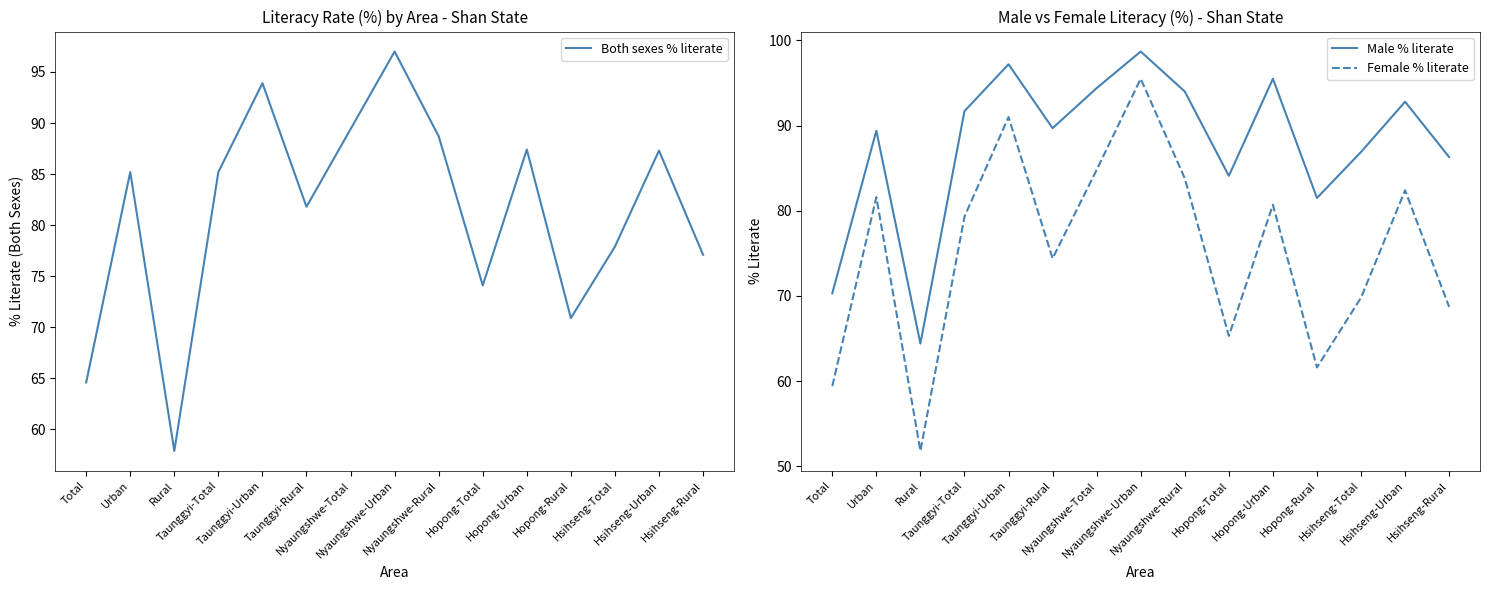

Reading left to right, what are all the values shown in this chart?

Both sexes % literate: Total=64.6	Urban=85.2	Rural=57.9	Taunggyi-Total=85.2	Taunggyi-Urban=93.9	Taunggyi-Rural=81.8	Nyaungshwe-Total=89.4	Nyaungshwe-Urban=97.0	Nyaungshwe-Rural=88.7	Hopong-Total=74.1	Hopong-Urban=87.4	Hopong-Rural=70.9	Hsihseng-Total=77.9	Hsihseng-Urban=87.3	Hsihseng-Rural=77.1
Male % literate: Total=70.3	Urban=89.4	Rural=64.4	Taunggyi-Total=91.7	Taunggyi-Urban=97.2	Taunggyi-Rural=89.7	Nyaungshwe-Total=94.4	Nyaungshwe-Urban=98.7	Nyaungshwe-Rural=94.0	Hopong-Total=84.1	Hopong-Urban=95.5	Hopong-Rural=81.5	Hsihseng-Total=86.9	Hsihseng-Urban=92.8	Hsihseng-Rural=86.3
Female % literate: Total=59.4	Urban=81.6	Rural=51.8	Taunggyi-Total=79.3	Taunggyi-Urban=91.0	Taunggyi-Rural=74.4	Nyaungshwe-Total=84.8	Nyaungshwe-Urban=95.5	Nyaungshwe-Rural=83.8	Hopong-Total=65.3	Hopong-Urban=80.7	Hopong-Rural=61.6	Hsihseng-Total=69.8	Hsihseng-Urban=82.4	Hsihseng-Rural=68.7